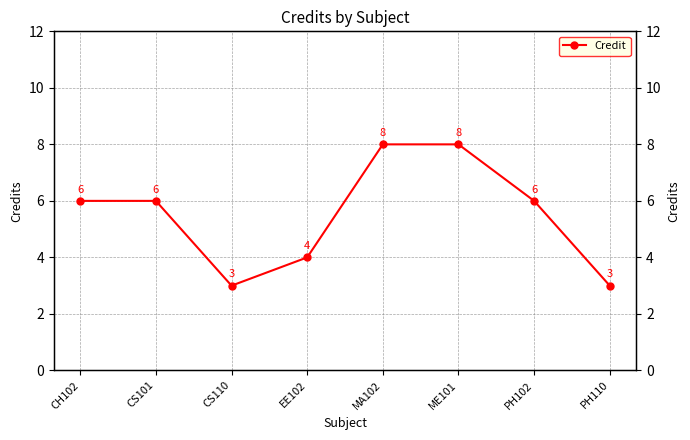

What is the label of the 8th point from the right?

CH102